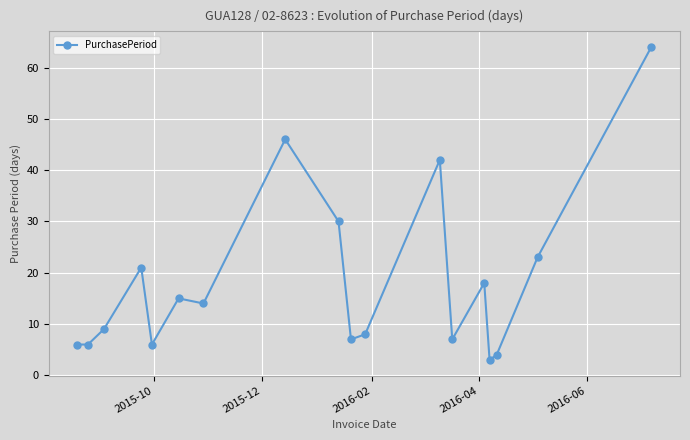

What is the average value?

18